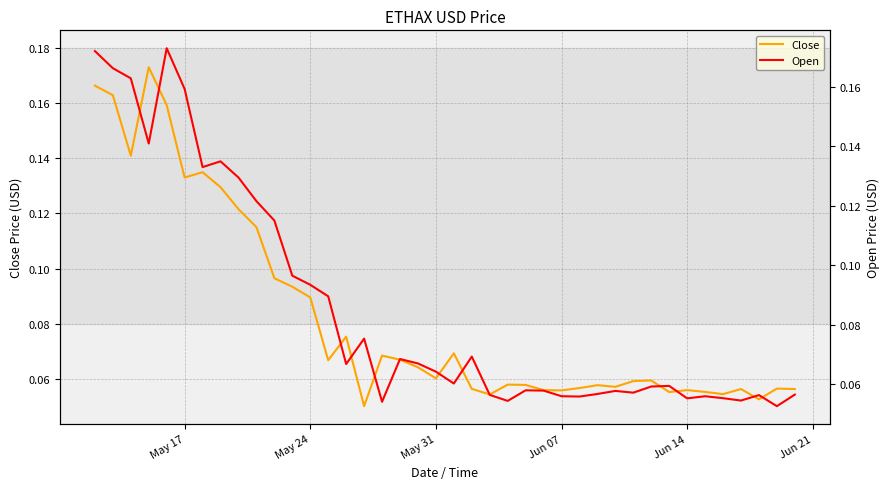

Which series ends up on top after the final intersection of Close and Open?

Open